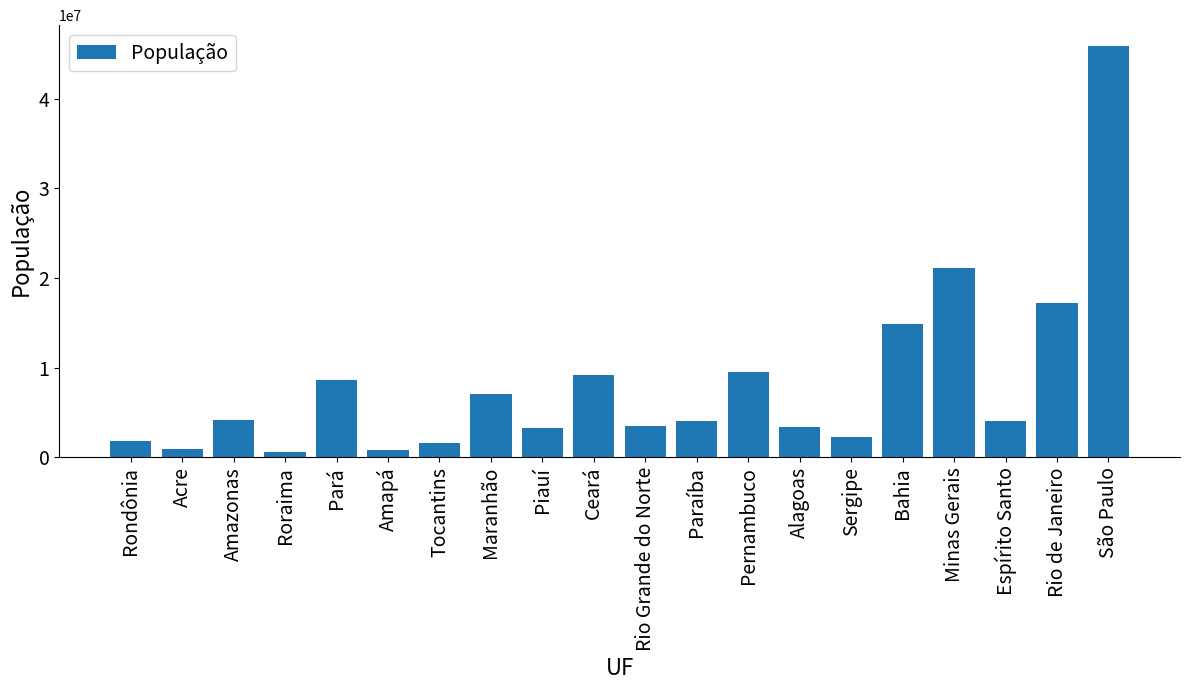

Which has a higher value, Amapá or Paraíba?

Paraíba